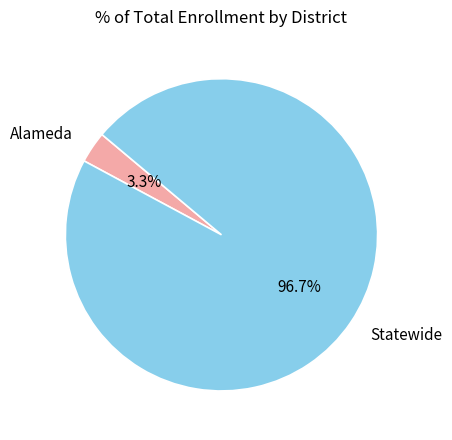

To the nearest percent, what percentage of the pie is Statewide?

97%